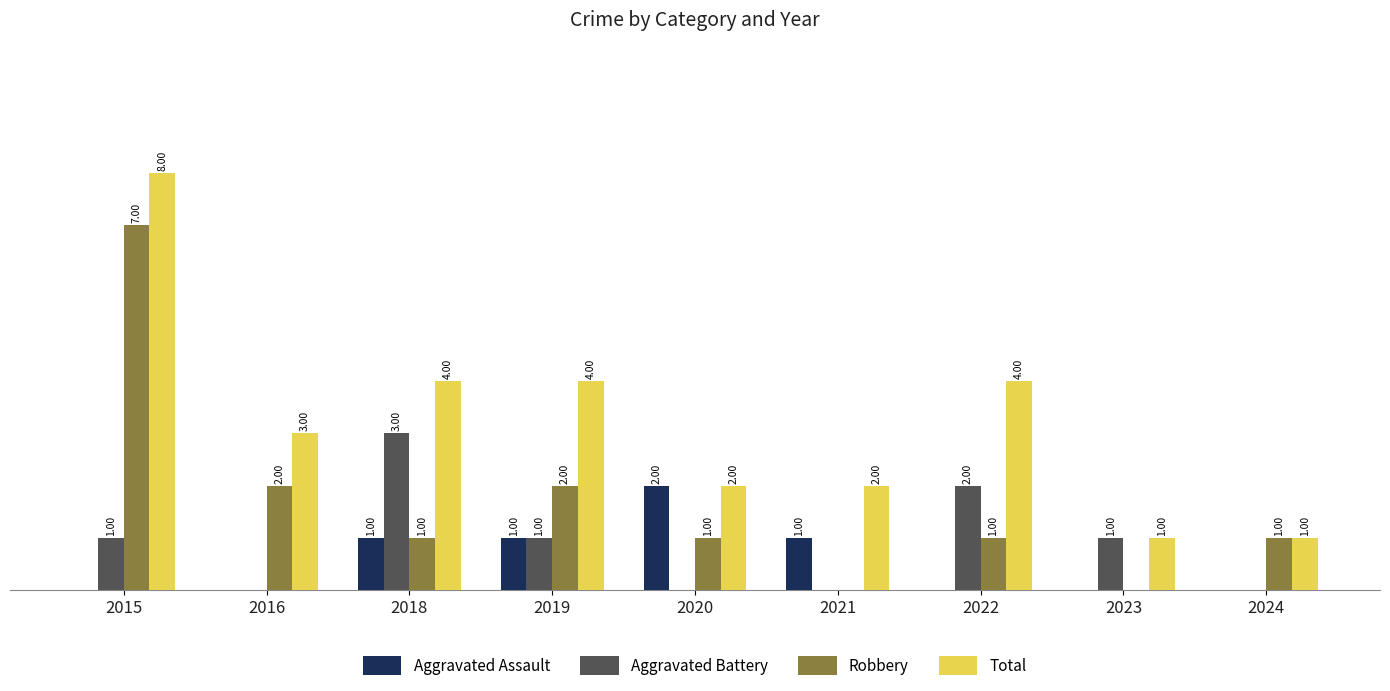

Between 2016 and 2018, which series saw the biggest shift?

Aggravated Battery